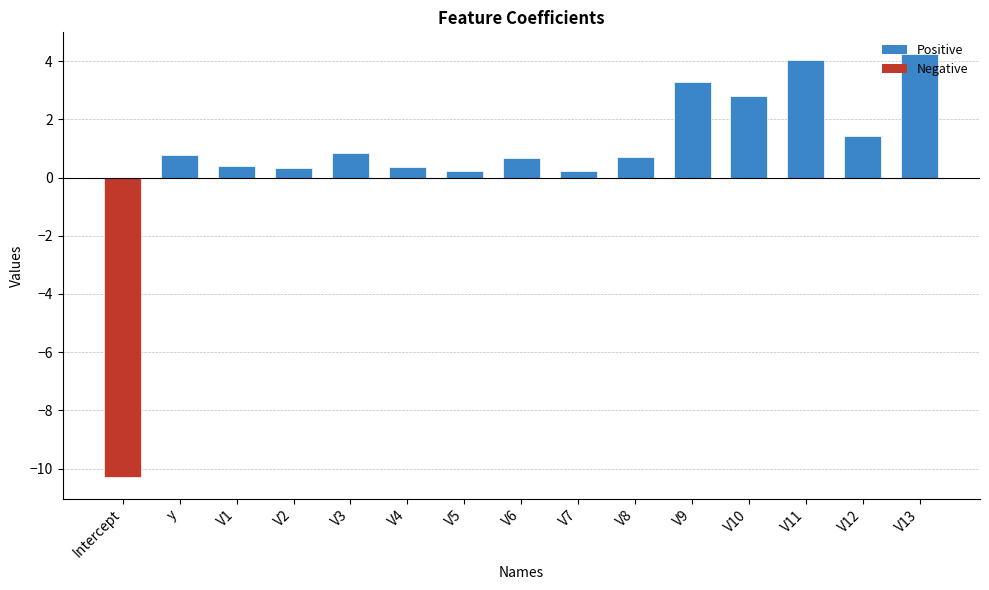

How many categories are shown in the chart?

15